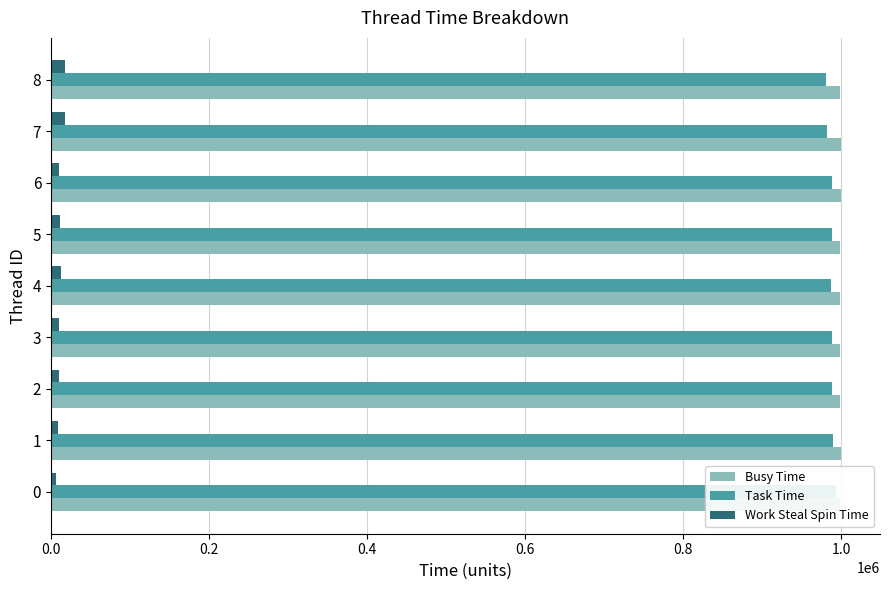

Which series changed the most between 1 and 7?

Task Time